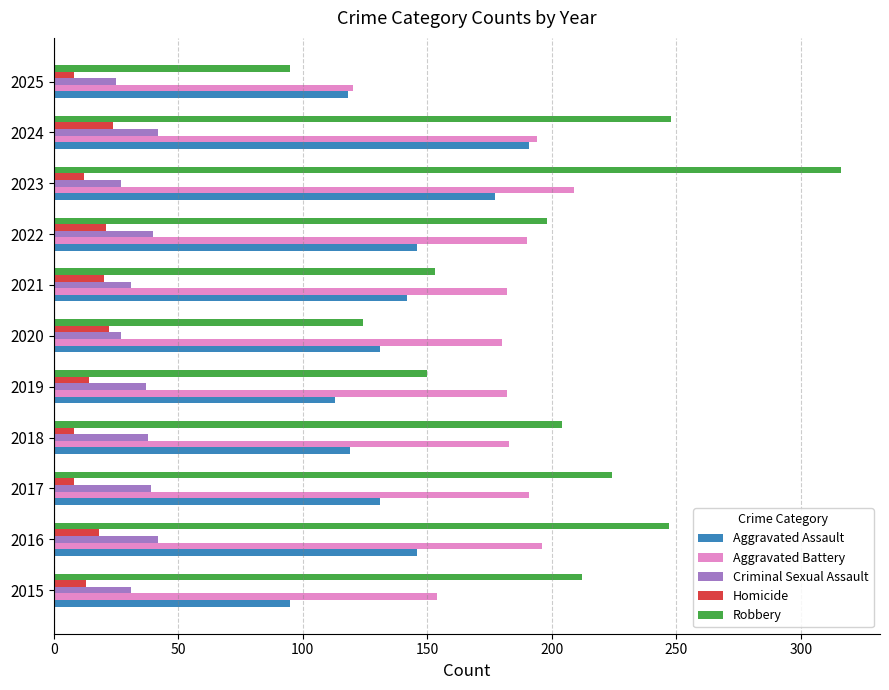

Read the Aggravated Assault value at 2016.

146